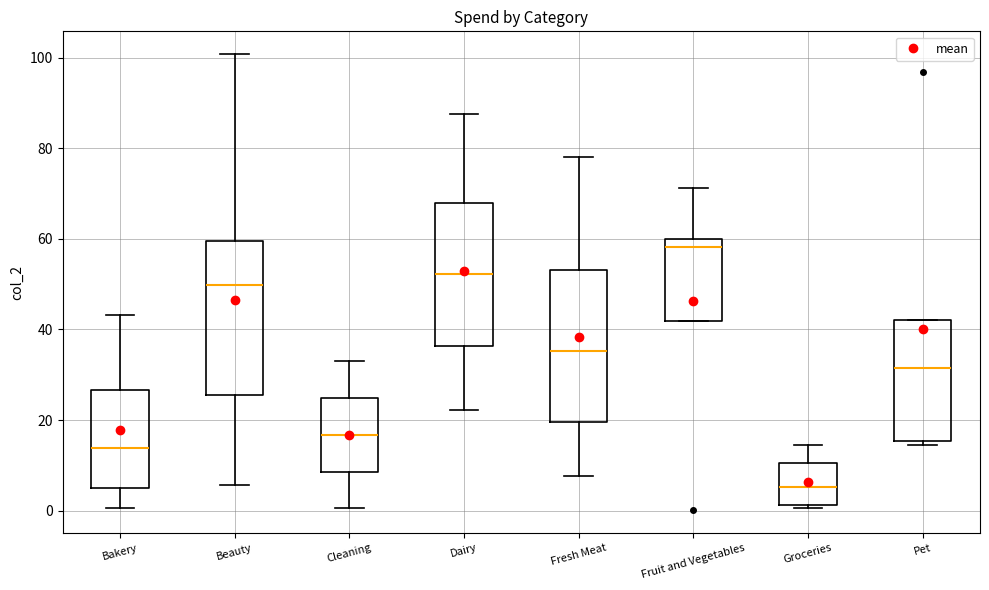

Reading left to right, transcribe this box plot: for each box, give where its median line is, the range the box spans, and where its two whiskers end, as read against the y-axis. The values are not printed on the chart, so give them approximately, as read against the axis.

Bakery: median 14, box 4 to 26, whiskers 0 to 44
Beauty: median 50, box 26 to 60, whiskers 6 to 100
Cleaning: median 16, box 8 to 24, whiskers 0 to 32
Dairy: median 52, box 36 to 68, whiskers 22 to 88
Fresh Meat: median 36, box 20 to 54, whiskers 8 to 78
Fruit and Vegetables: median 58, box 42 to 60, whiskers 42 to 72
Groceries: median 6, box 2 to 10, whiskers 0 to 14
Pet: median 32, box 16 to 42, whiskers 14 to 42